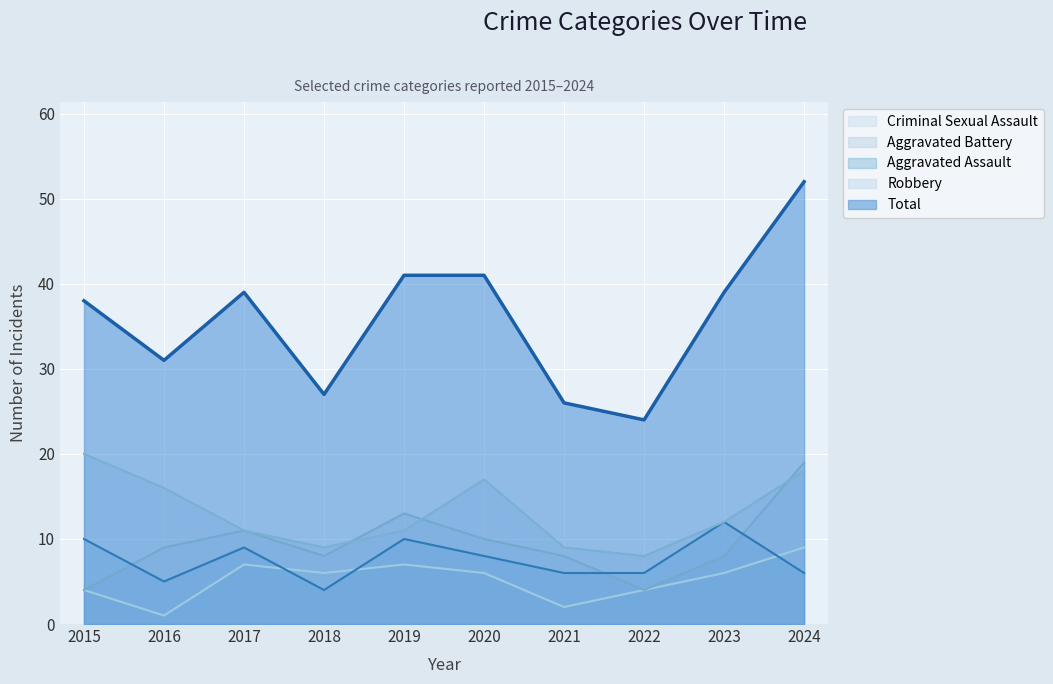

True or false: Criminal Sexual Assault and Robbery cross at least once.

False